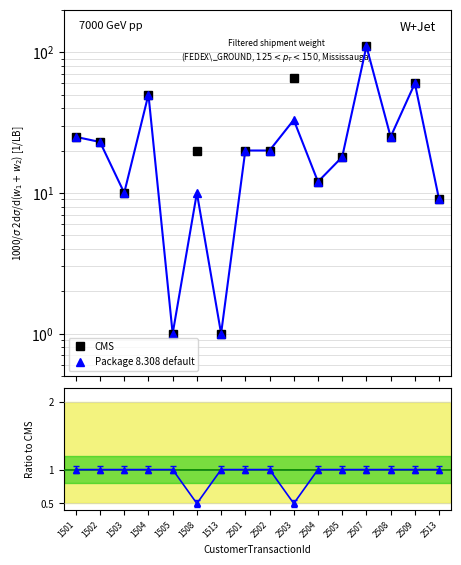

At how many categories does at least one series exceed 95?

1